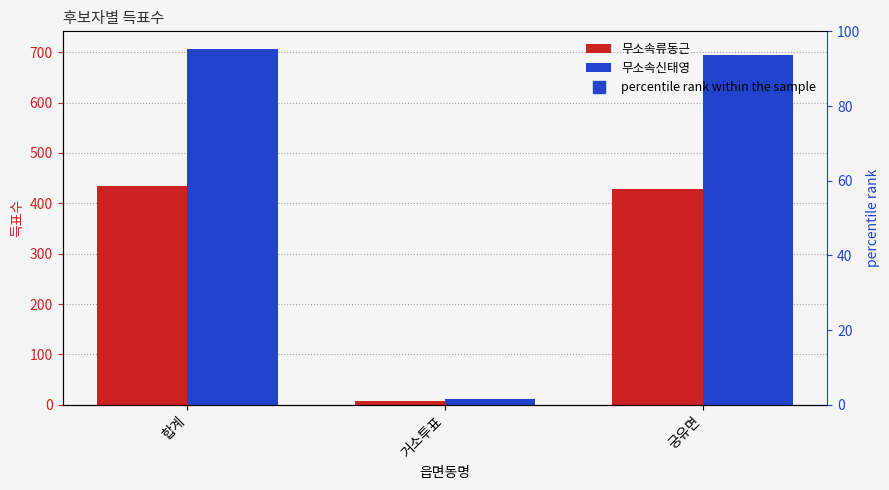

Which series changed the most between 합계 and 궁유면?

percentile rank within the sample